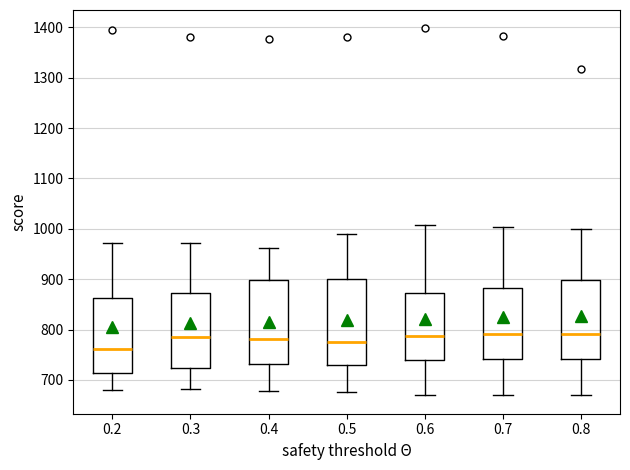

Where is the upper edge of the box at x = 0.3 on the y-axis? The values are not printed on the chart, so give them approximately, as read against the axis.

870